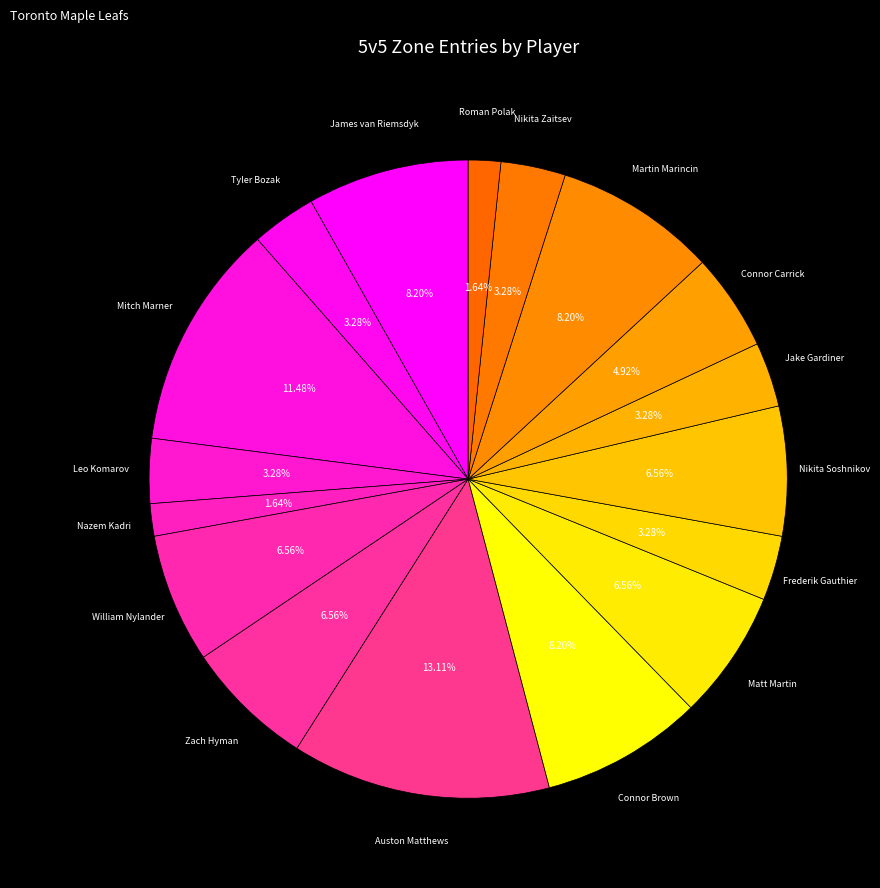

How many slices are in this pie chart?

17